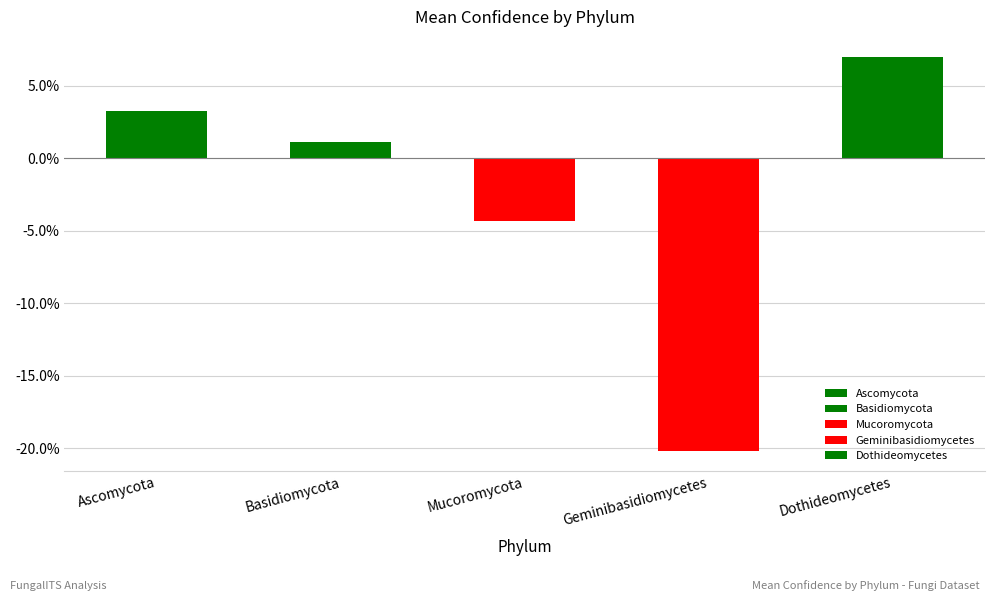

How many bars are there in total?

5